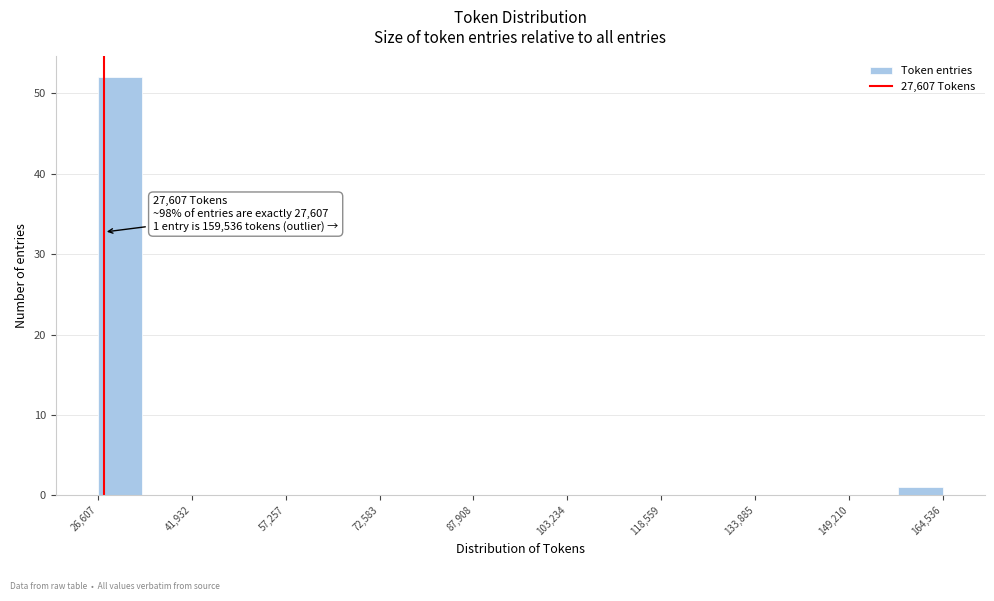

Read against the x-axis, roughly where is the centre of the tallest bar?

30000